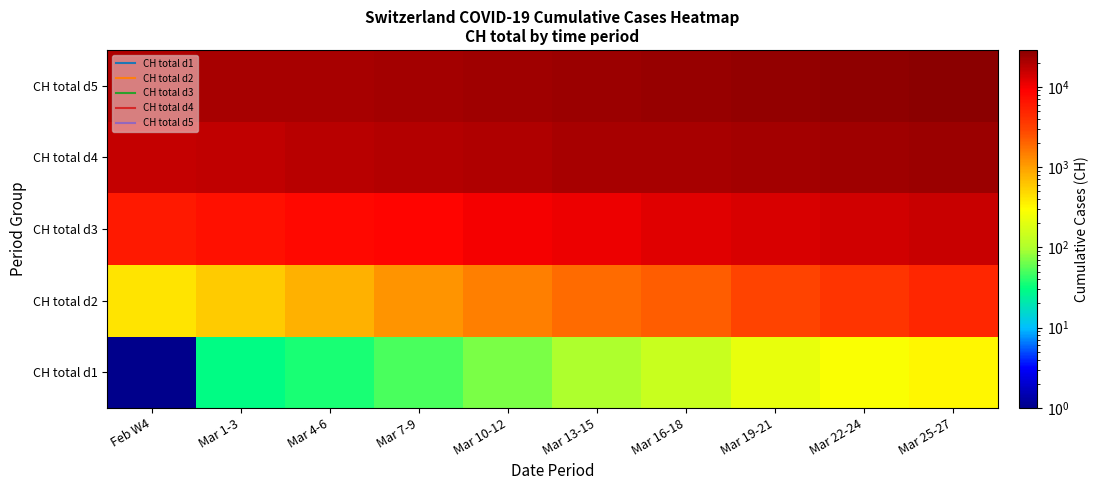

What is the total value across all series at Feb W4?

42056